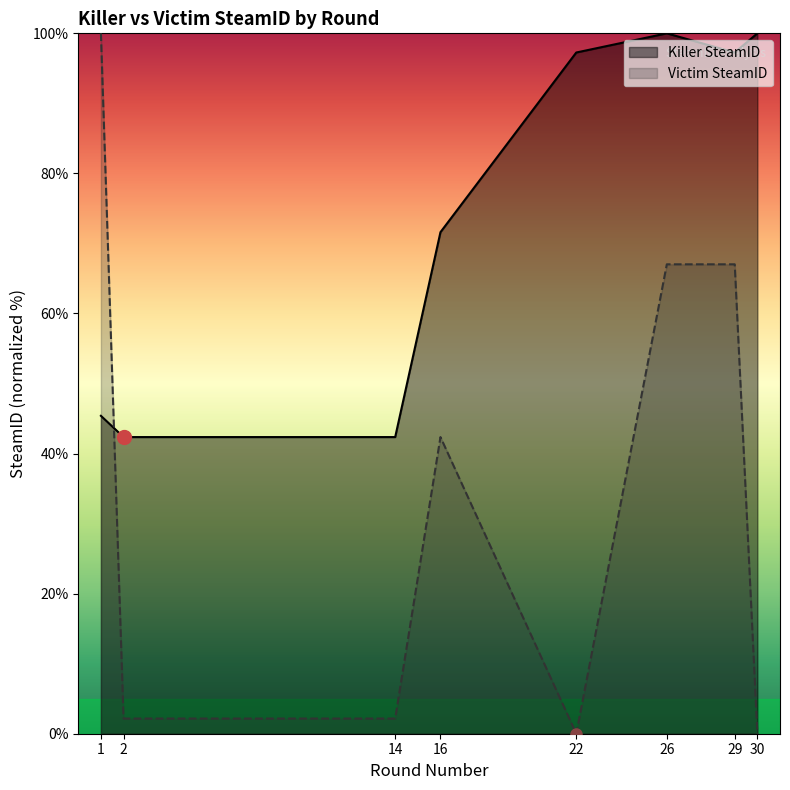

Is it true that Victim SteamID equals 0.0 at 22?

True